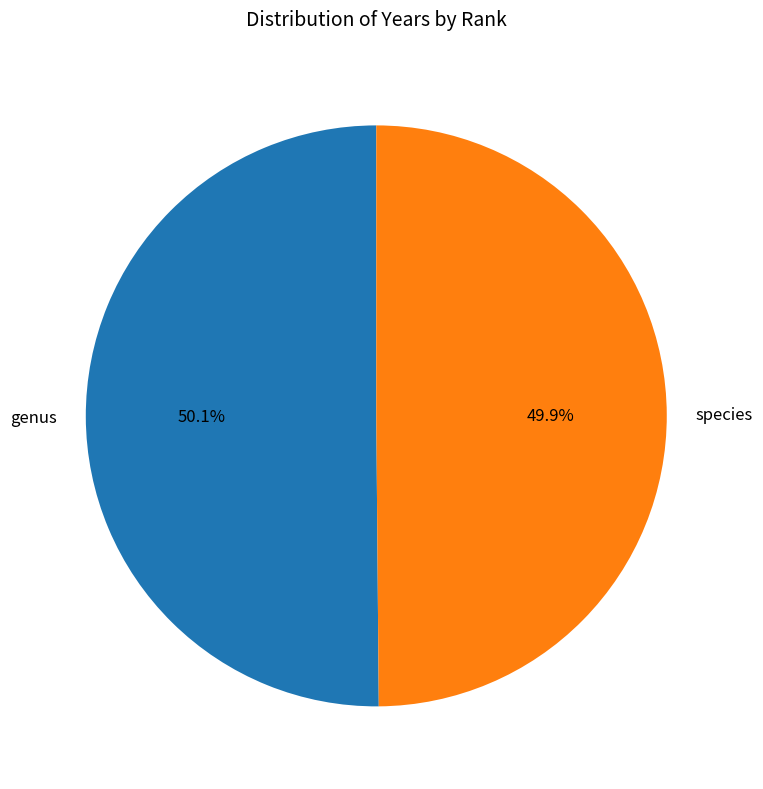

True or false: species accounts for 50% of the total.

True